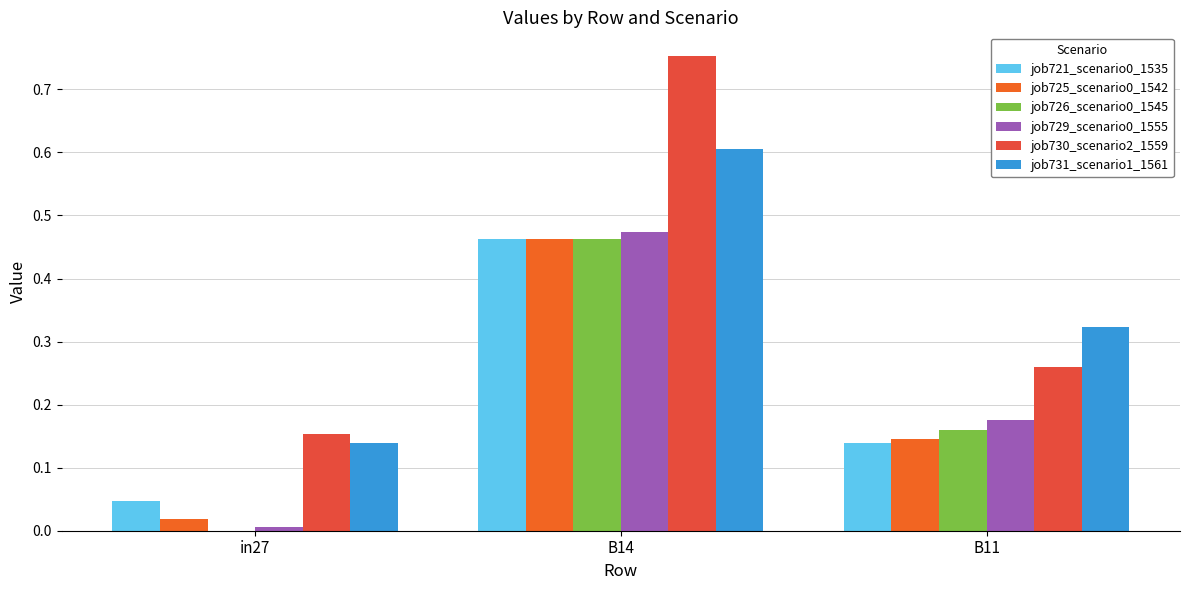

Which category has the highest value across all series?

B14